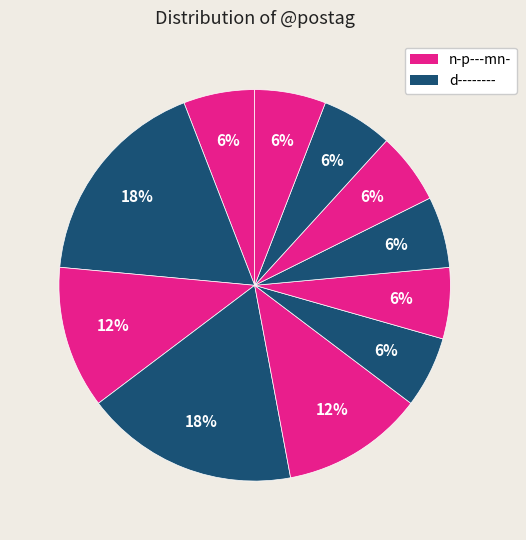

Rank the categories by value from highest to lowest.

d--------, p-p---ma-, r--------, v3ppie---, n-p---mn-, c--------, v3ppse---, v--pna---, p-p---mg-, v-pppama-, u--------